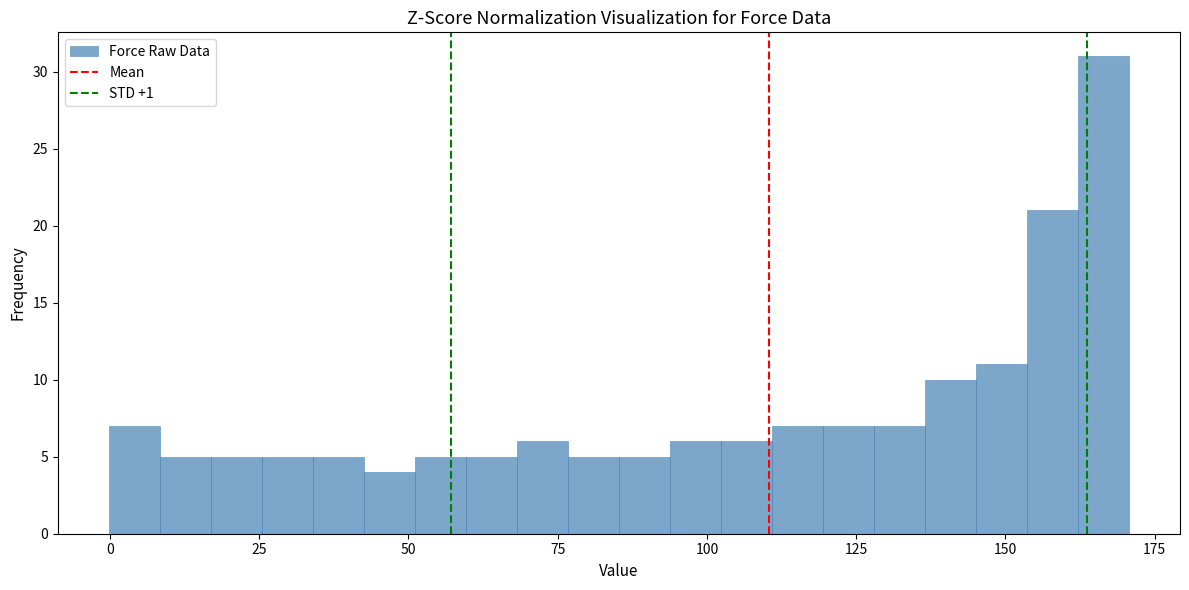

Around what value on the x-axis is the tallest bar? Give the approximate position of its centre, as read against the axis.

165